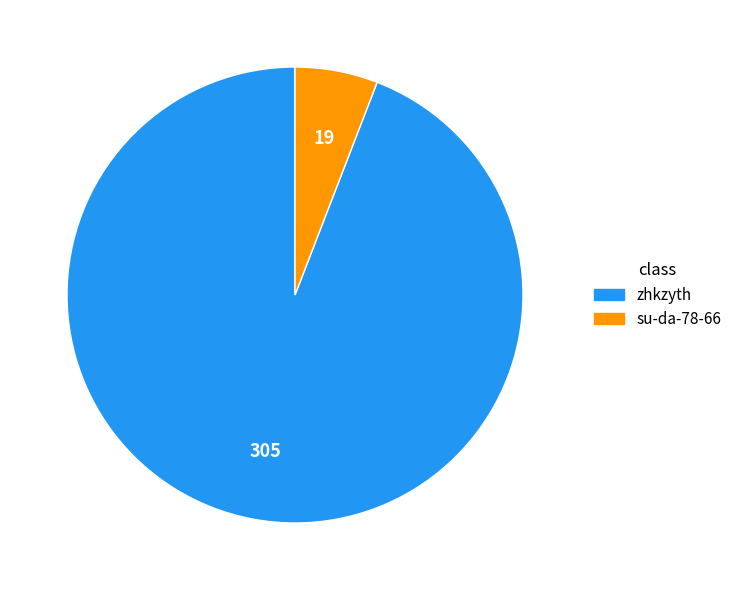

True or false: zhkzyth accounts for 87% of the total.

False